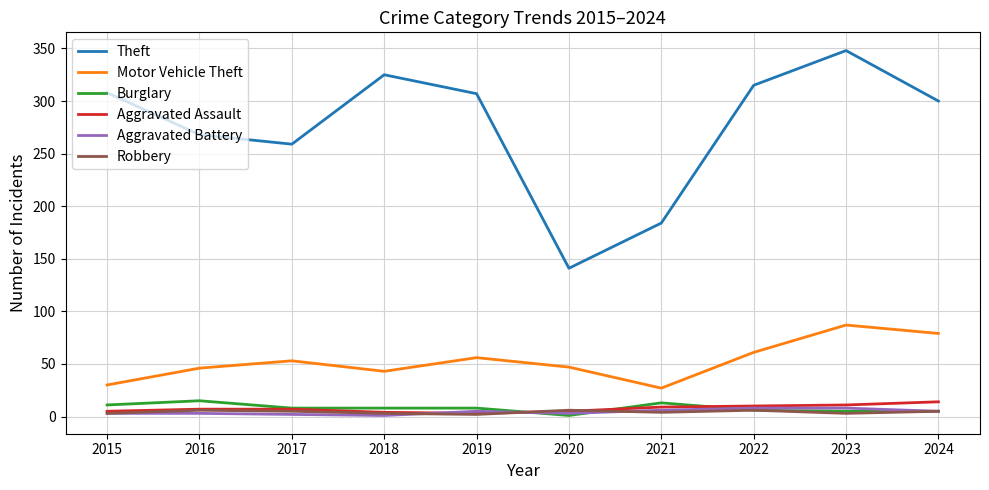

How many series are shown in this chart?

6